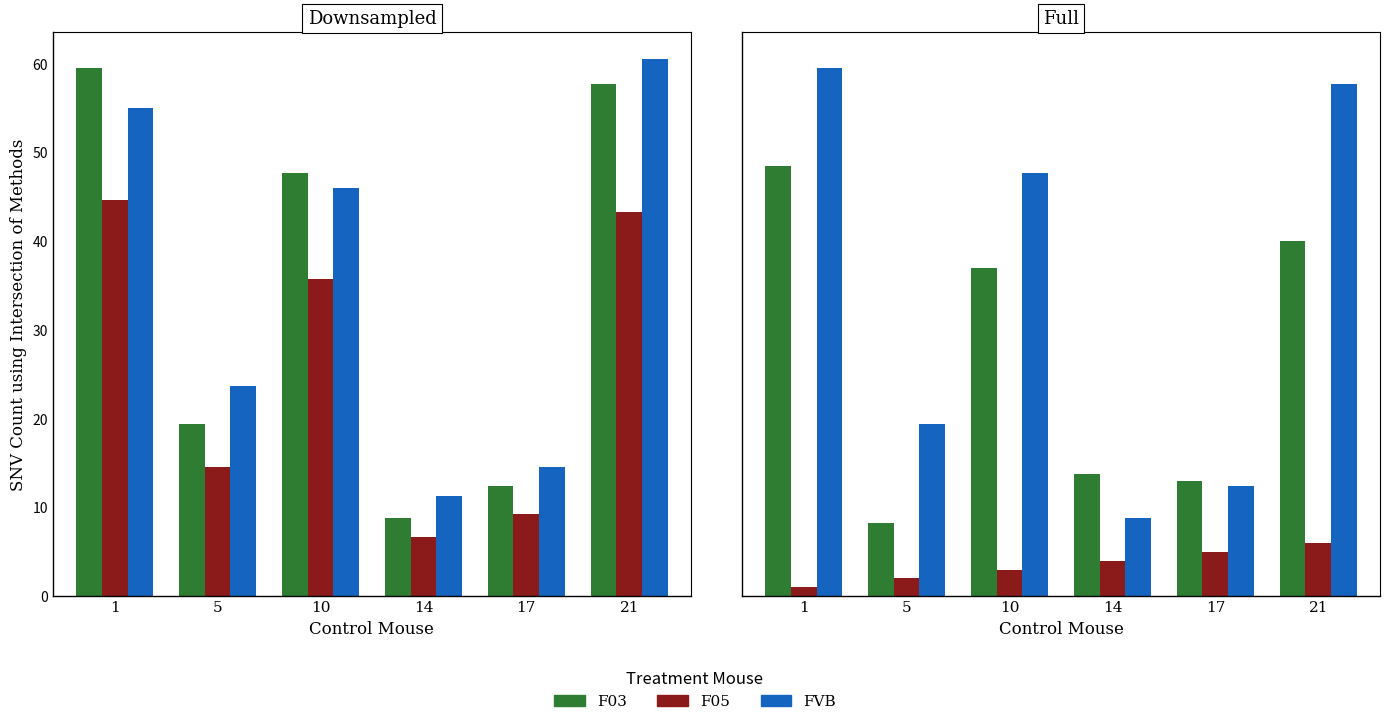

Between 17 and 1, which is larger?

1